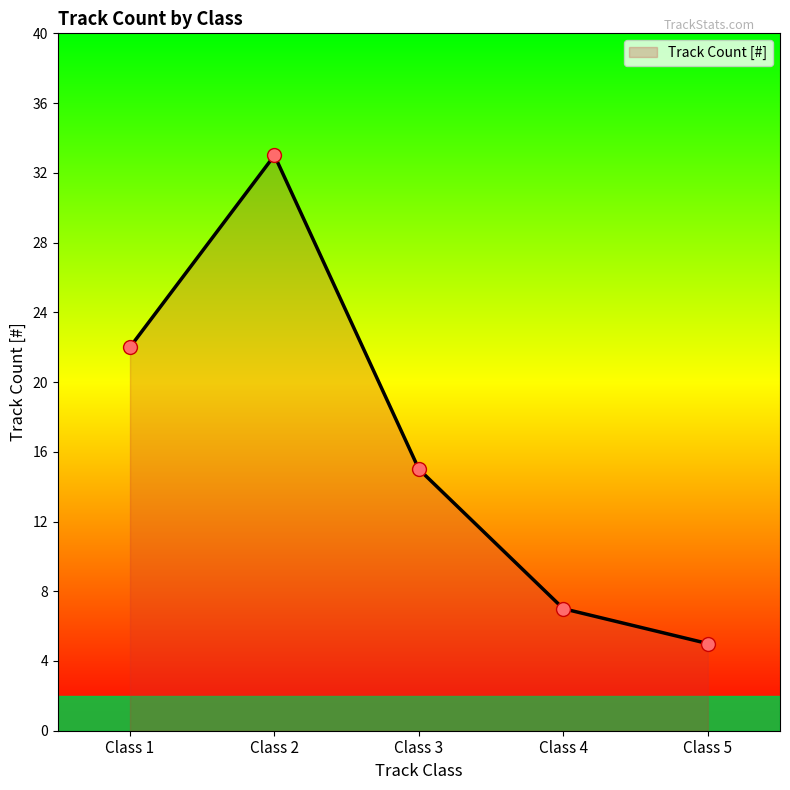

How many values are below 15?

2